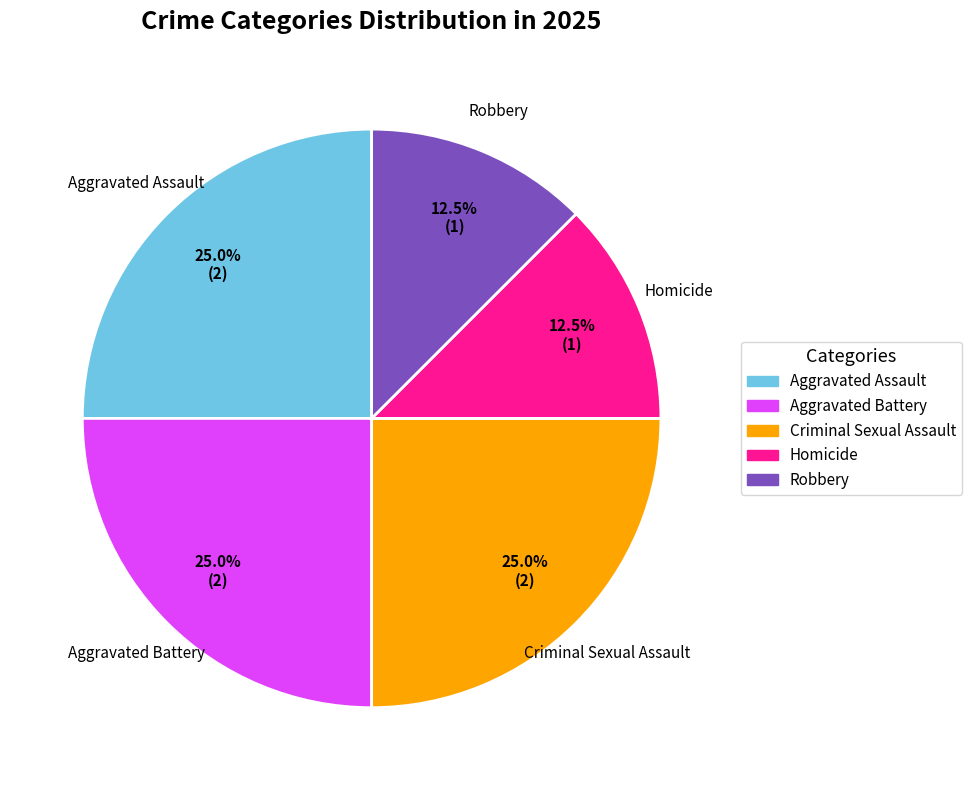

What portion of the pie excludes Homicide?

87.5%